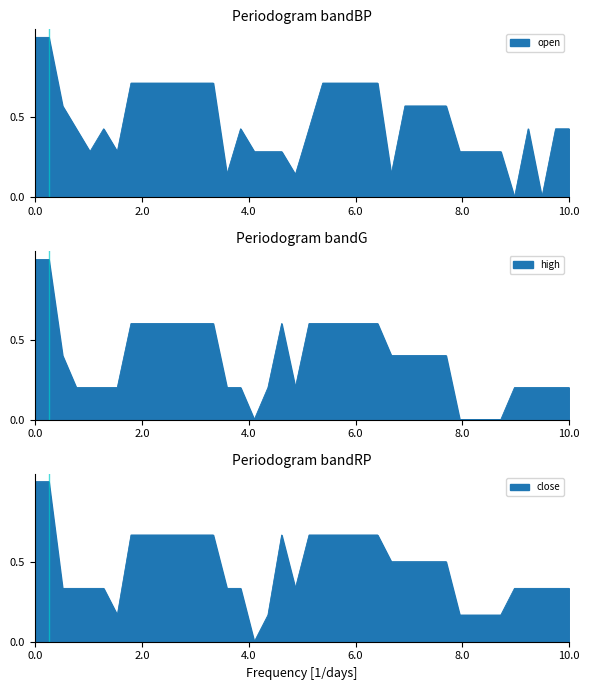

Reading right to left, extract all data points from this chart.

open: 0.4	0.4	0.0	0.4	0.0	0.3	0.3	0.3	0.3	0.6	0.6	0.6	0.6	0.1	0.7	0.7	0.7	0.7	0.7	0.4	0.1	0.3	0.3	0.3	0.4	0.1	0.7	0.7	0.7	0.7	0.7	0.7	0.7	0.3	0.4	0.3	0.4	0.6	1.0	1.0
high: 0.2	0.2	0.2	0.2	0.2	0.0	0.0	0.0	0.0	0.4	0.4	0.4	0.4	0.4	0.6	0.6	0.6	0.6	0.6	0.6	0.2	0.6	0.2	0.0	0.2	0.2	0.6	0.6	0.6	0.6	0.6	0.6	0.6	0.2	0.2	0.2	0.2	0.4	1.0	1.0
close: 0.3	0.3	0.3	0.3	0.3	0.2	0.2	0.2	0.2	0.5	0.5	0.5	0.5	0.5	0.7	0.7	0.7	0.7	0.7	0.7	0.3	0.7	0.2	0.0	0.3	0.3	0.7	0.7	0.7	0.7	0.7	0.7	0.7	0.2	0.3	0.3	0.3	0.3	1.0	1.0